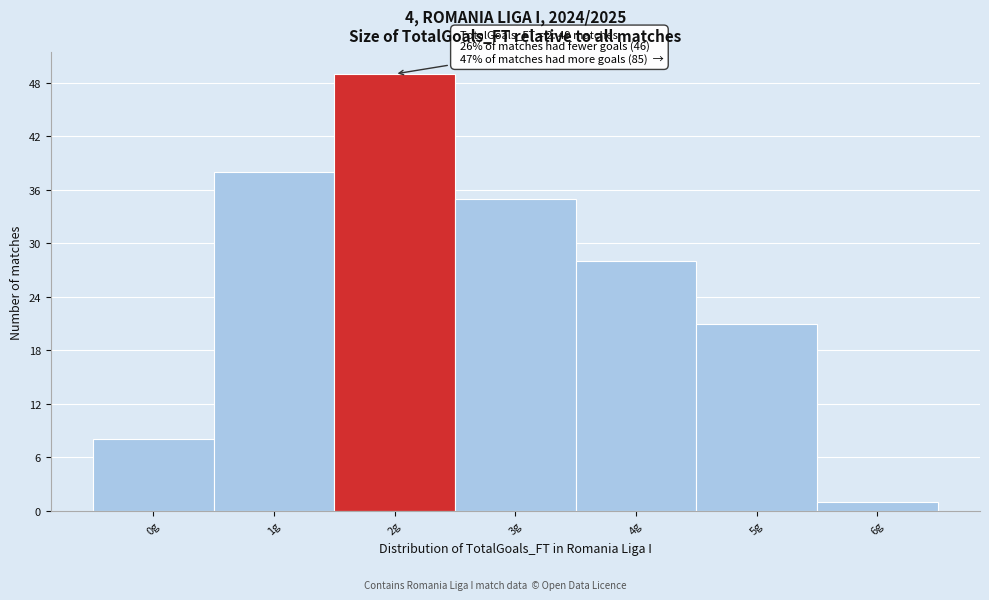

Over which range of the x-axis is the bar tallest?

1.5 to 2.5